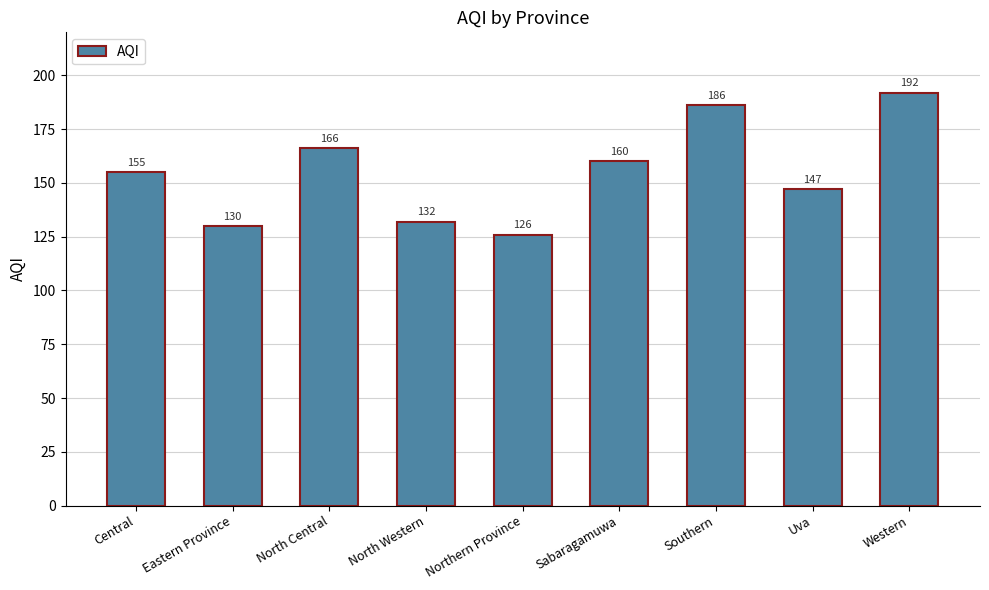

The value at Sabaragamuwa is 160. True or false?

True